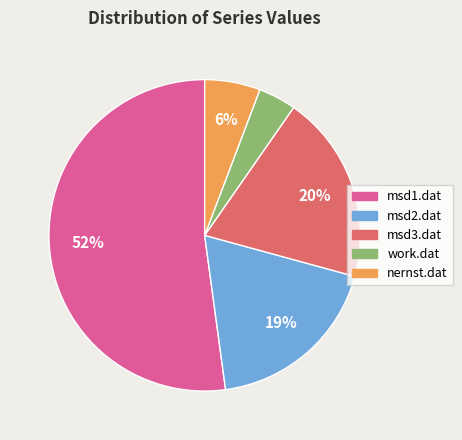

Is it true that msd3.dat is 20% of the pie?

True